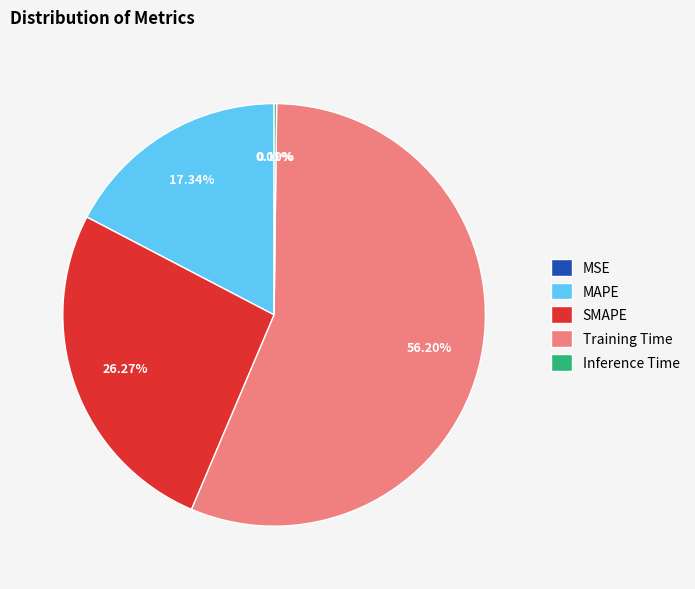

To the nearest percent, what is the difference between the largest and smallest slice percentages?

56%